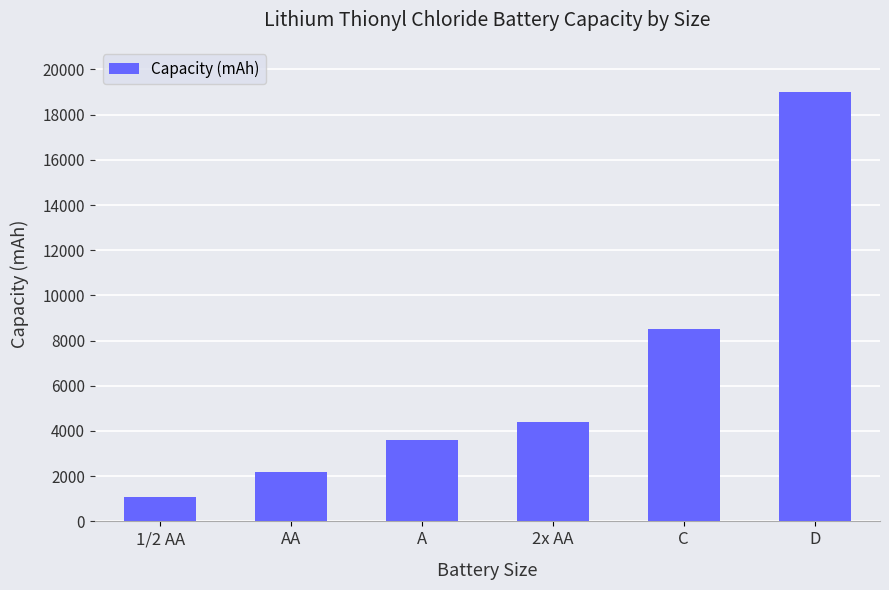

Reading left to right, list all the values displayed in this chart.

1100	2200	3600	4400	8500	19000